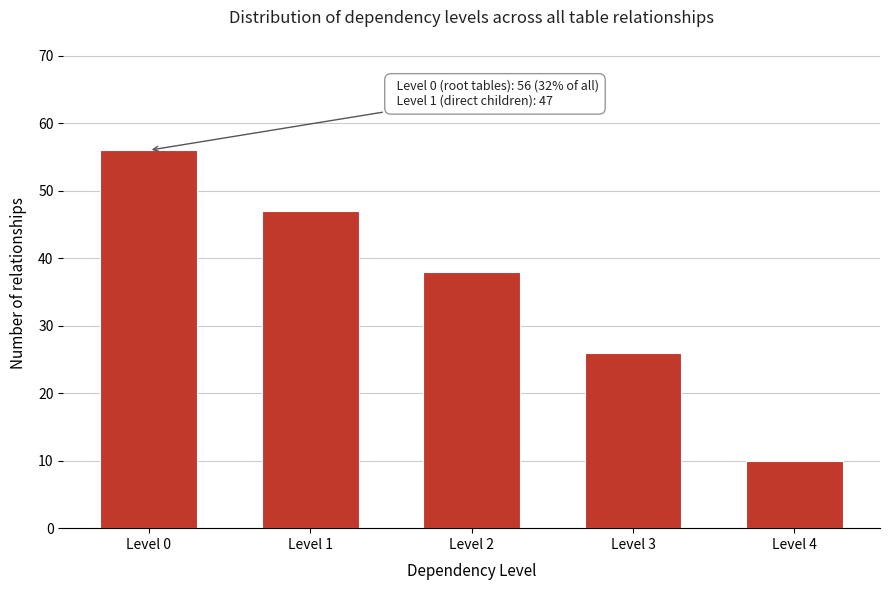

Reading left to right, list all the values displayed in this chart.

Level 0=56	Level 1=47	Level 2=38	Level 3=26	Level 4=10